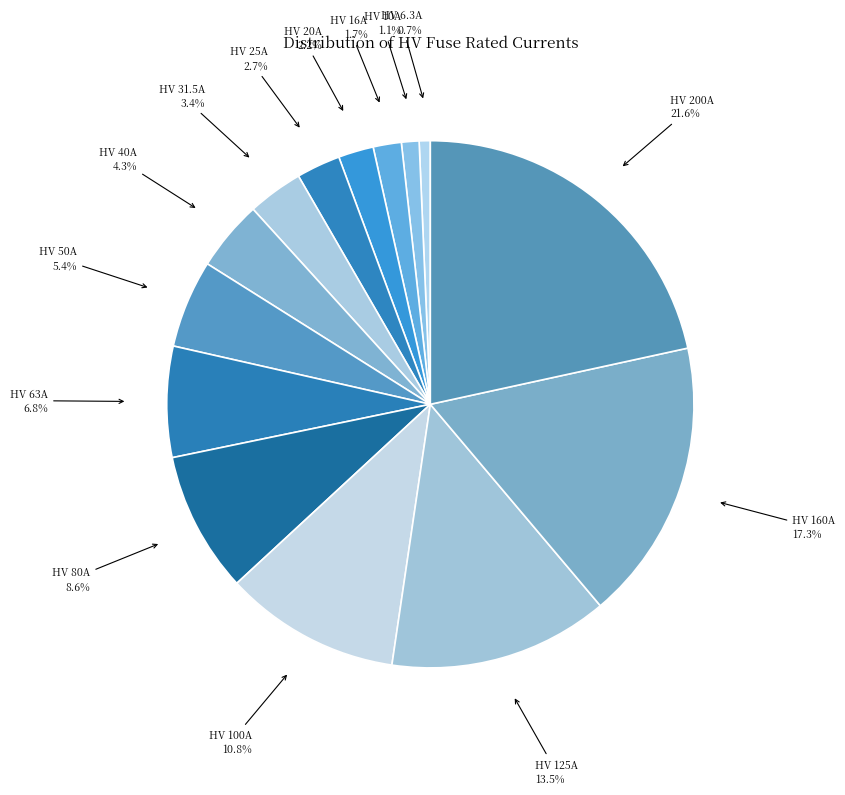

Is there any slice that represents more than half of the pie?

No